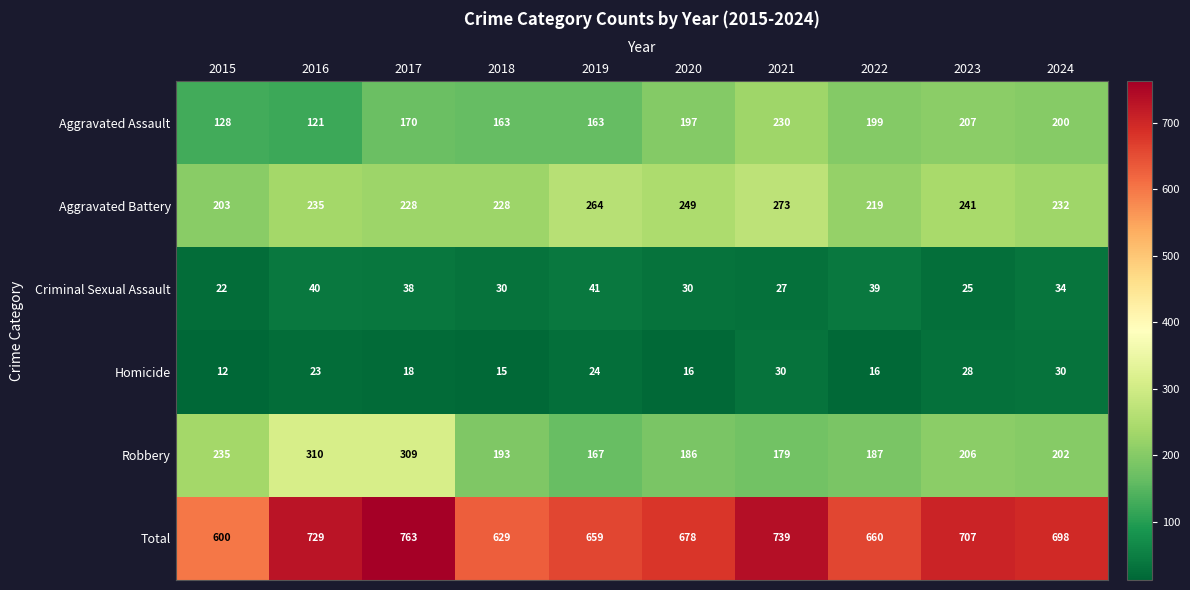

What is the sum of all Homicide values?

212